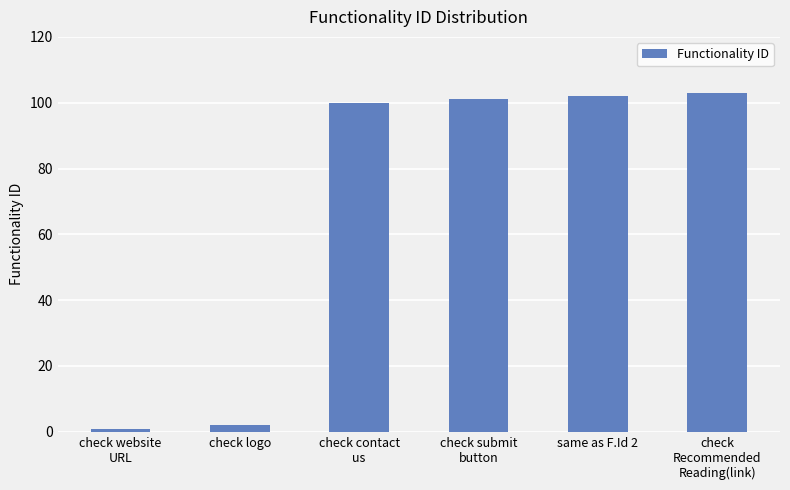

Which has a higher value, check logo or check submit
button?

check submit
button